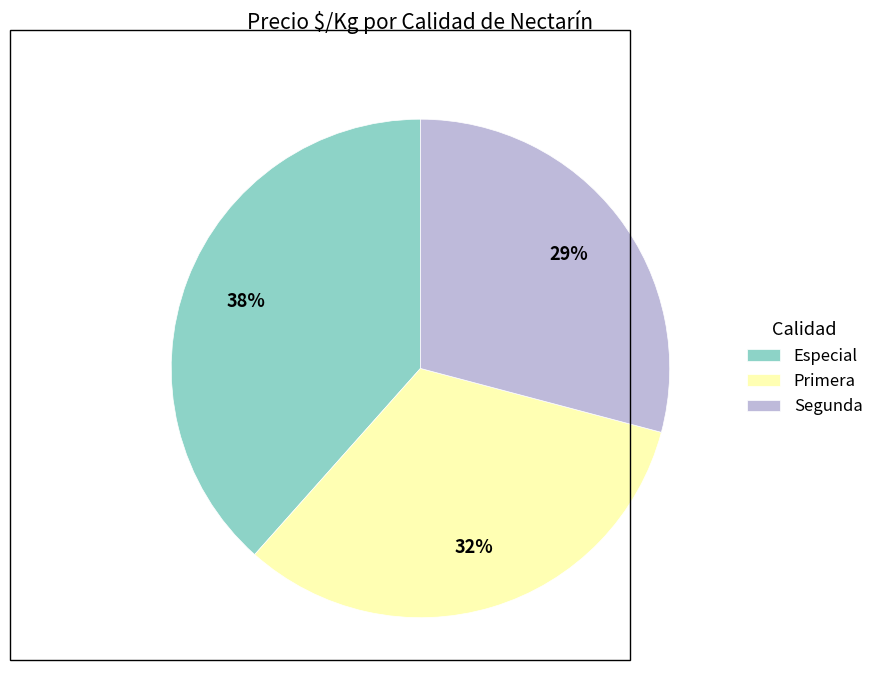

Which slice is the smallest?

Segunda